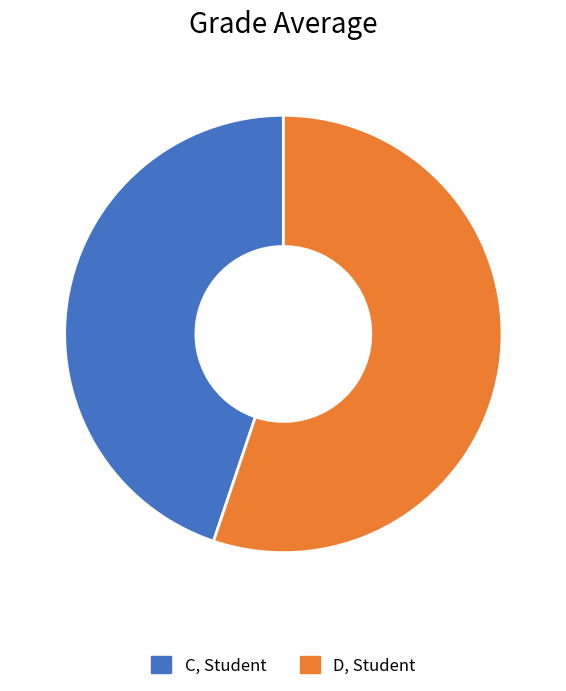

The C, Student slice represents 45% of the pie. True or false?

True